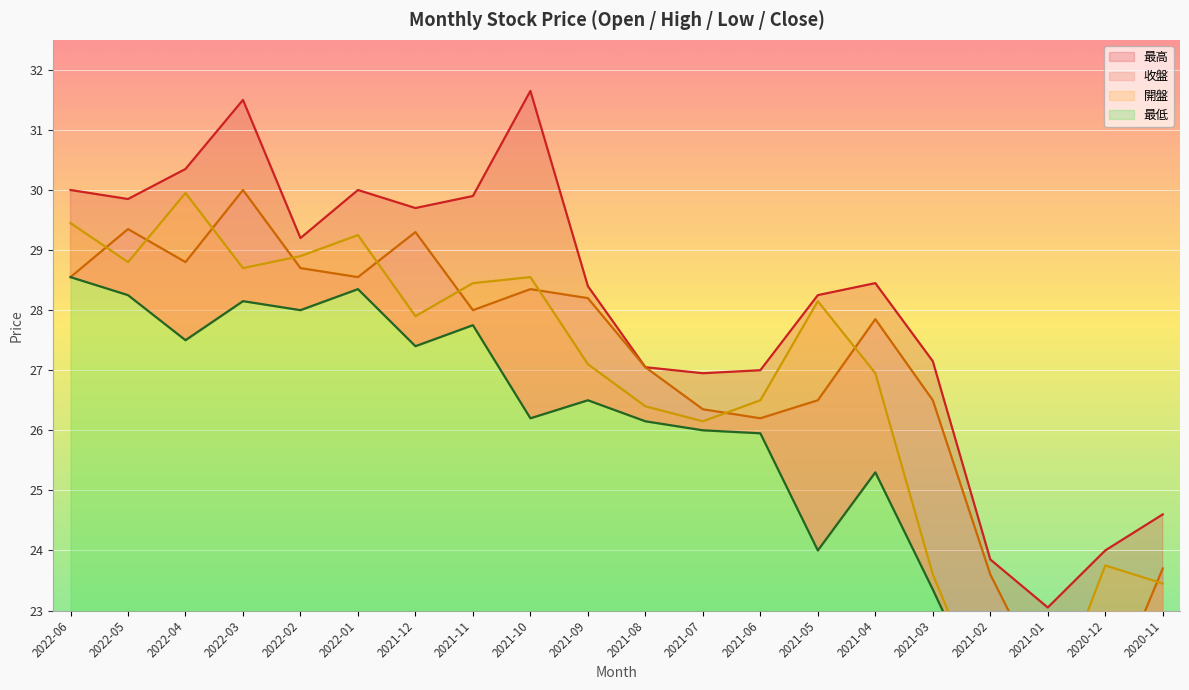

What is the sum of all 收盤 values?

538.6